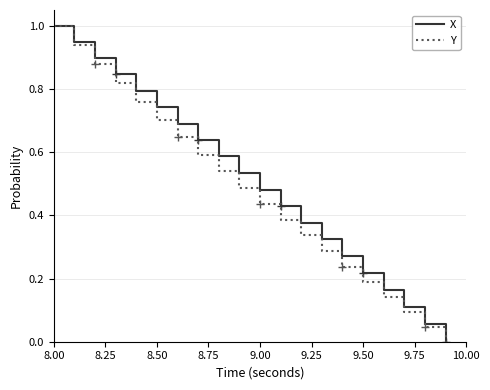

What is the maximum value for X?

1.0